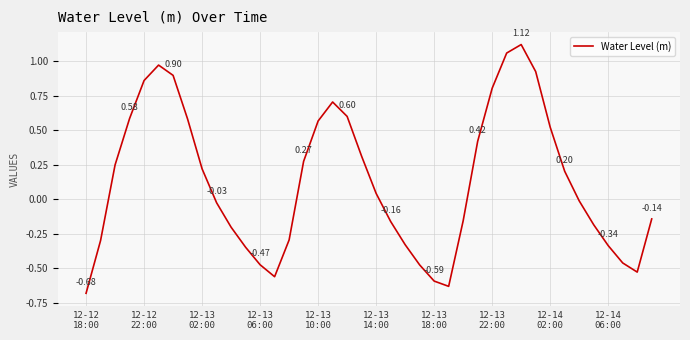

How many positive values are there?

20